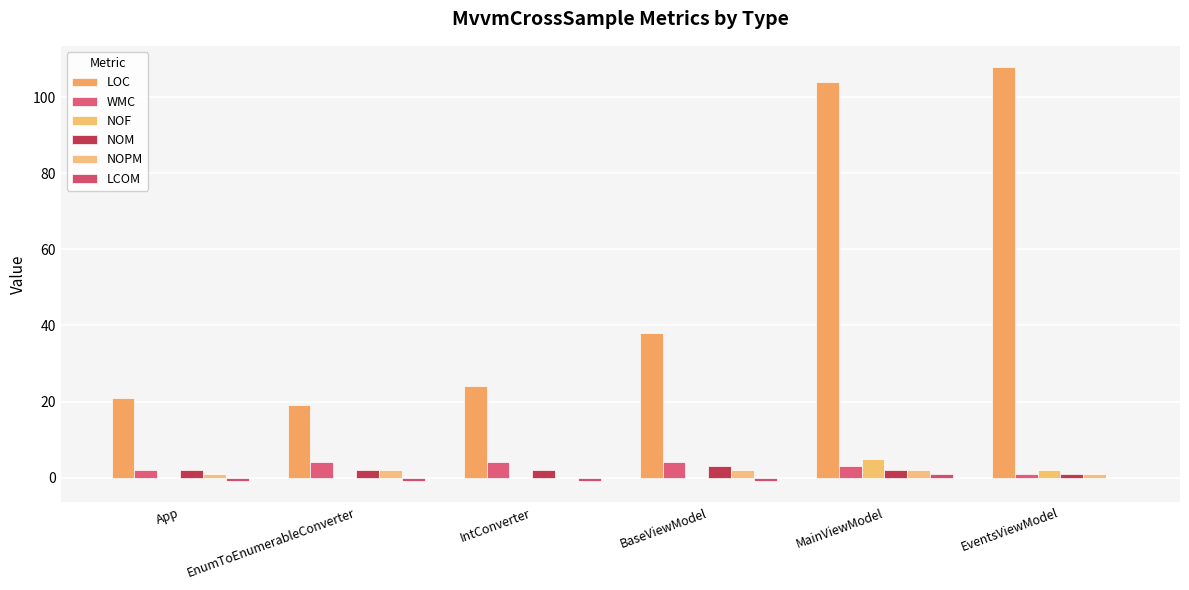

What is the value of the NOPM bar at the 1st from the left?

1